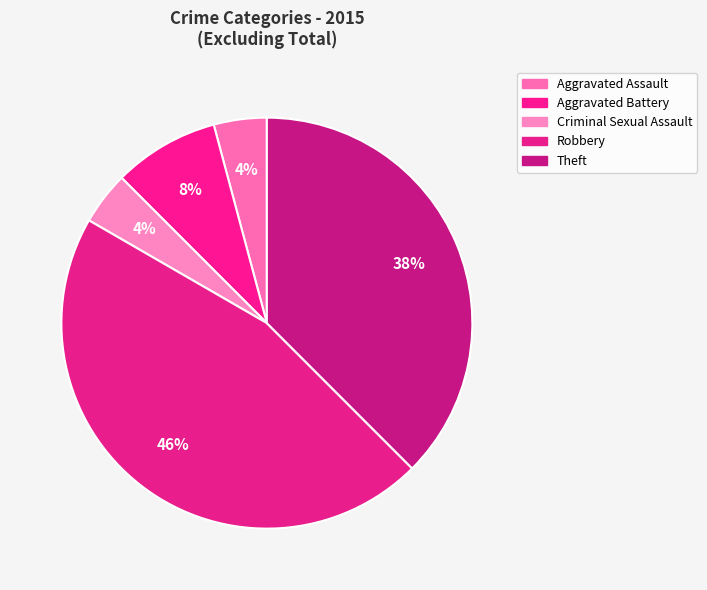

To the nearest percent, what is the difference between the largest and smallest slice percentages?

42%